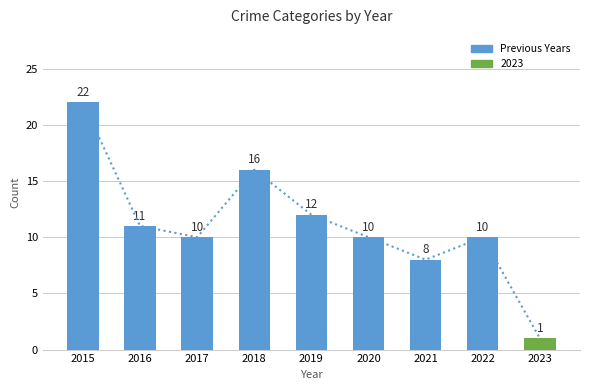

Reading left to right, list all the values displayed in this chart.

22	11	10	16	12	10	8	10	1